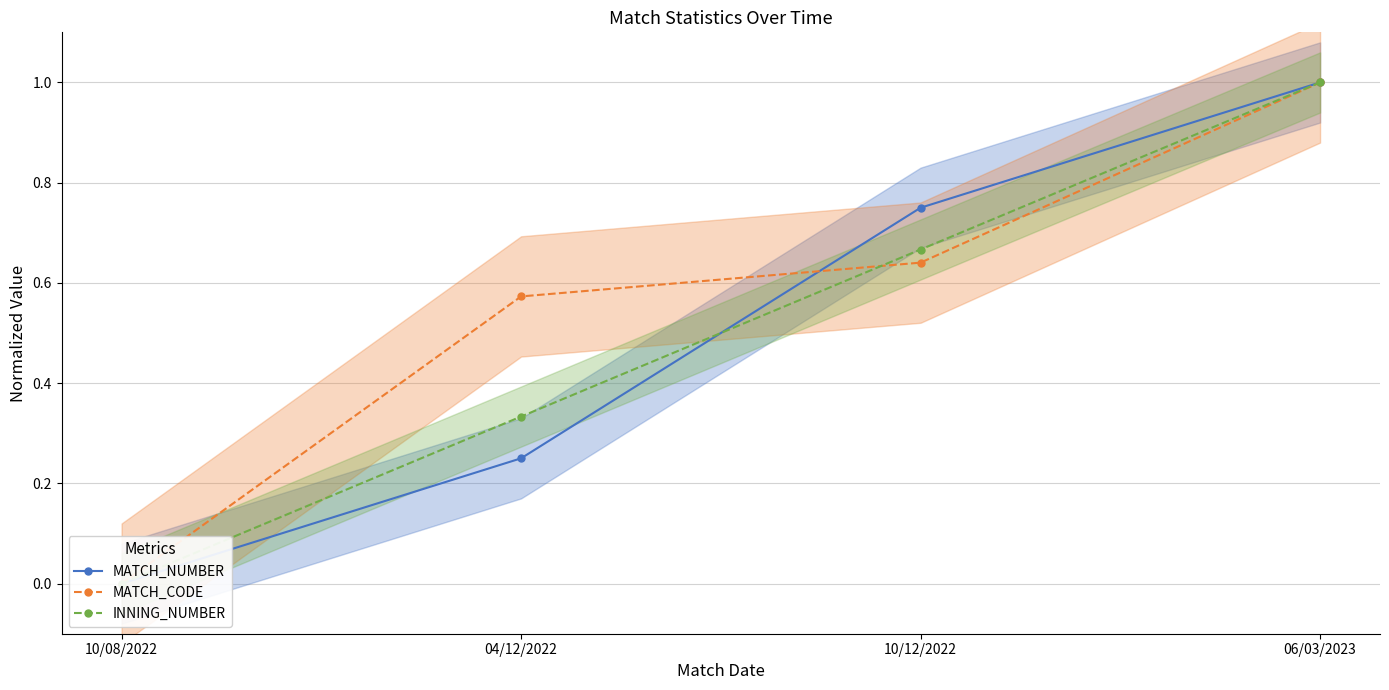

At which label does MATCH_NUMBER reach its peak?

06/03/2023